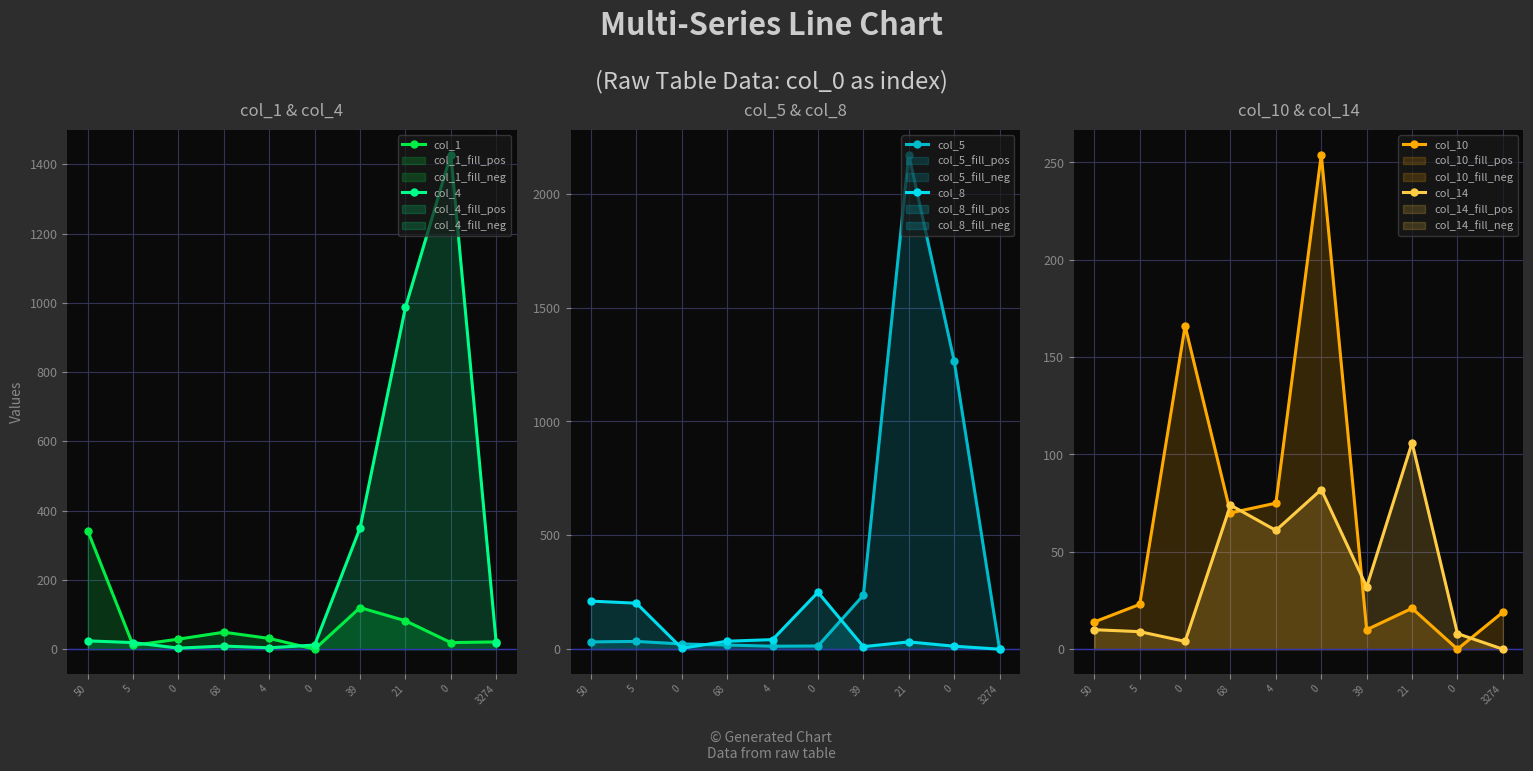

Which series has the largest total across all categories?

col_5